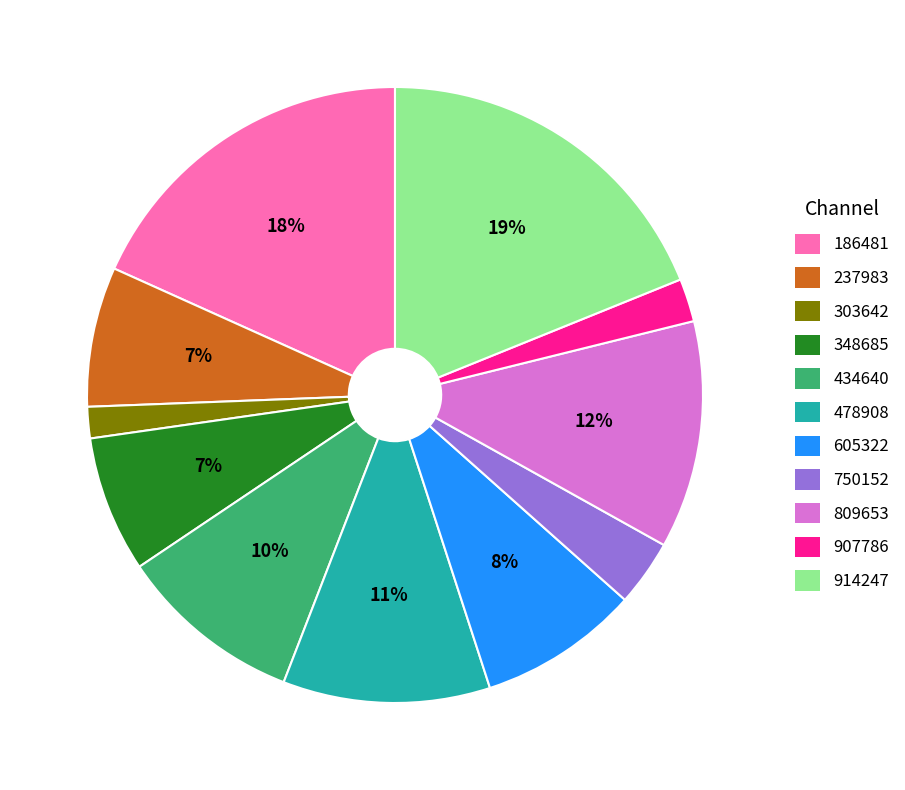

Do 237983 and 478908 together represent more than half of the pie?

No